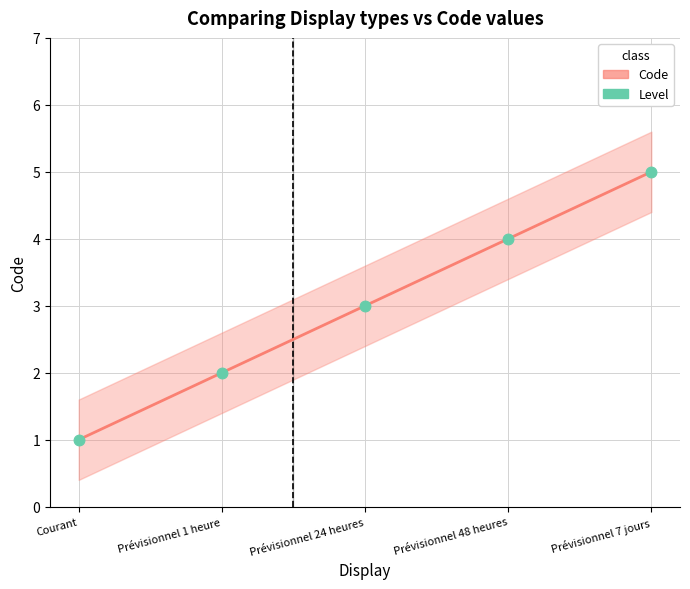

Which series contains the lowest Y value?

Code